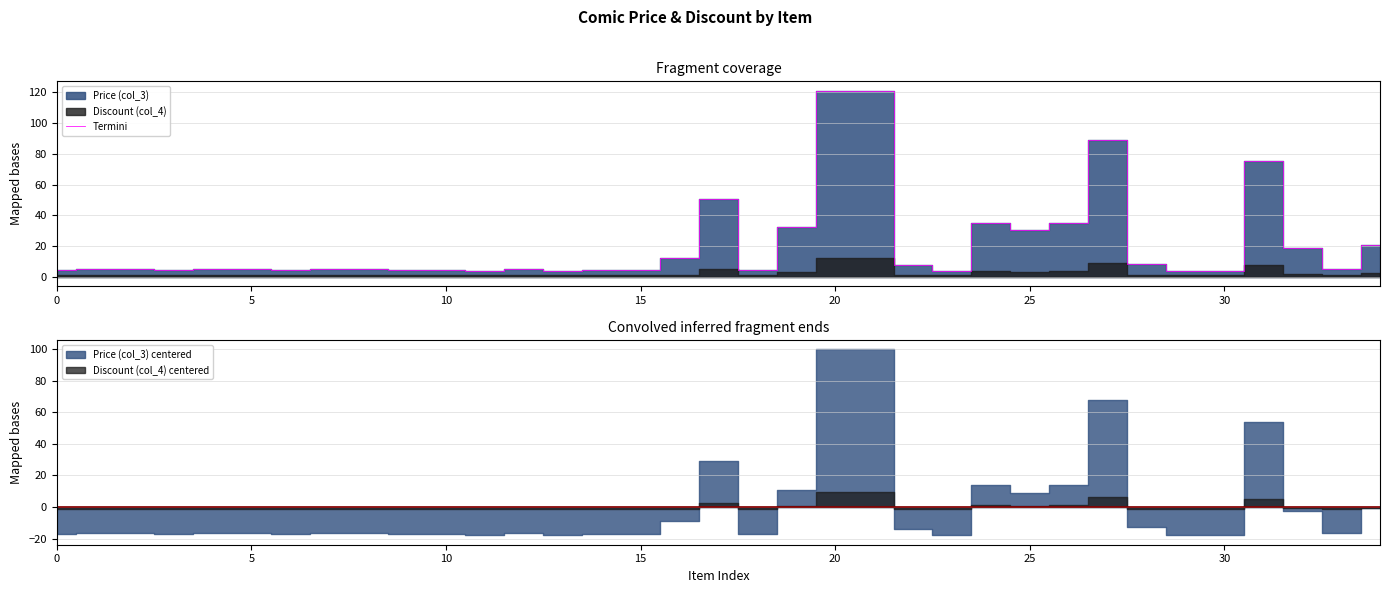

What is the label of the 22nd point from the right?

13